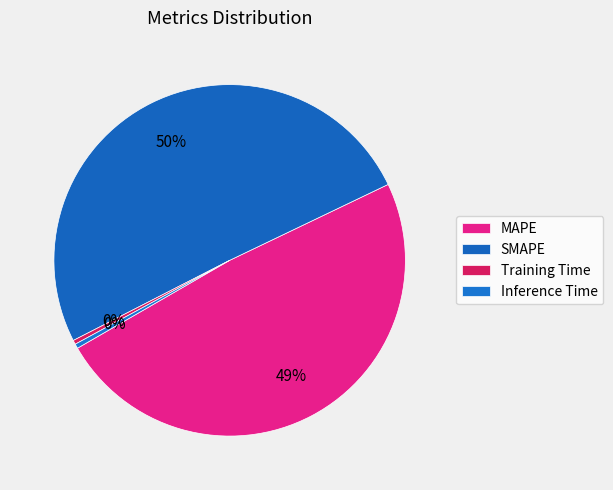

To the nearest percent, what is the average slice percentage?

25%